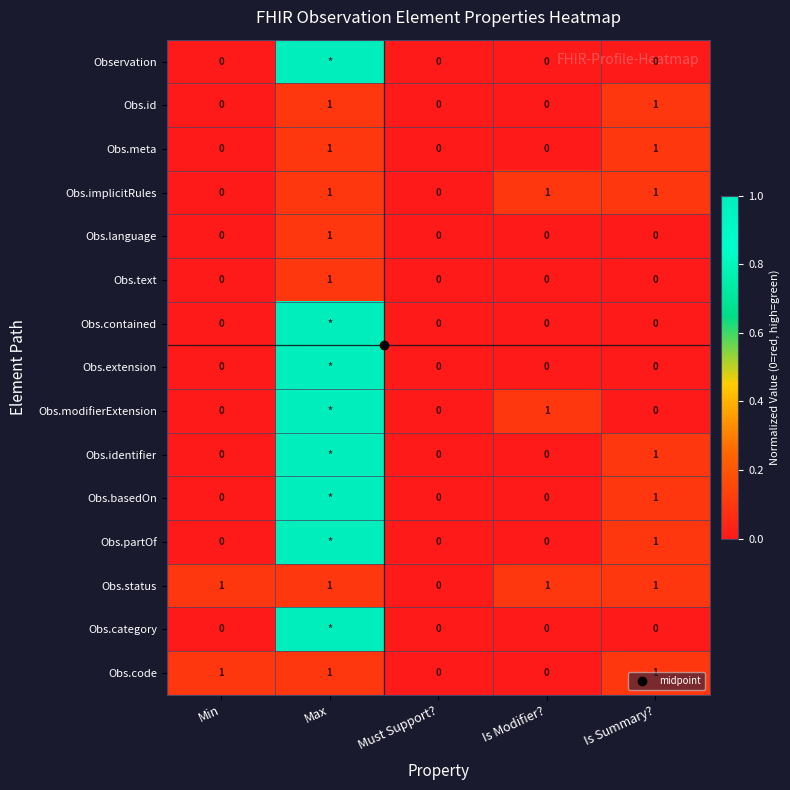

Is it true that Obs.category equals 0.3 at Max?

False